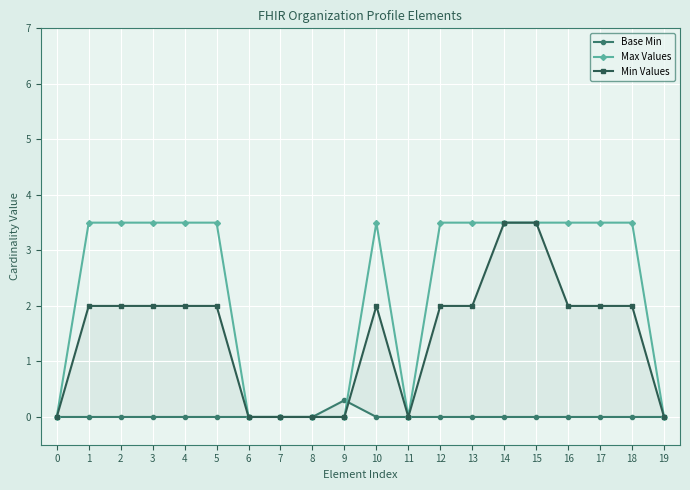

True or false: Max Values has a value of 2.2 at 1.

False